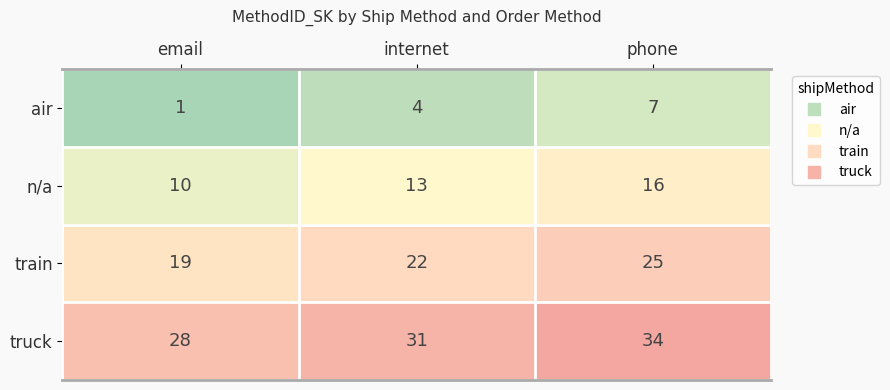

The value of n/a at phone is 22. True or false?

False